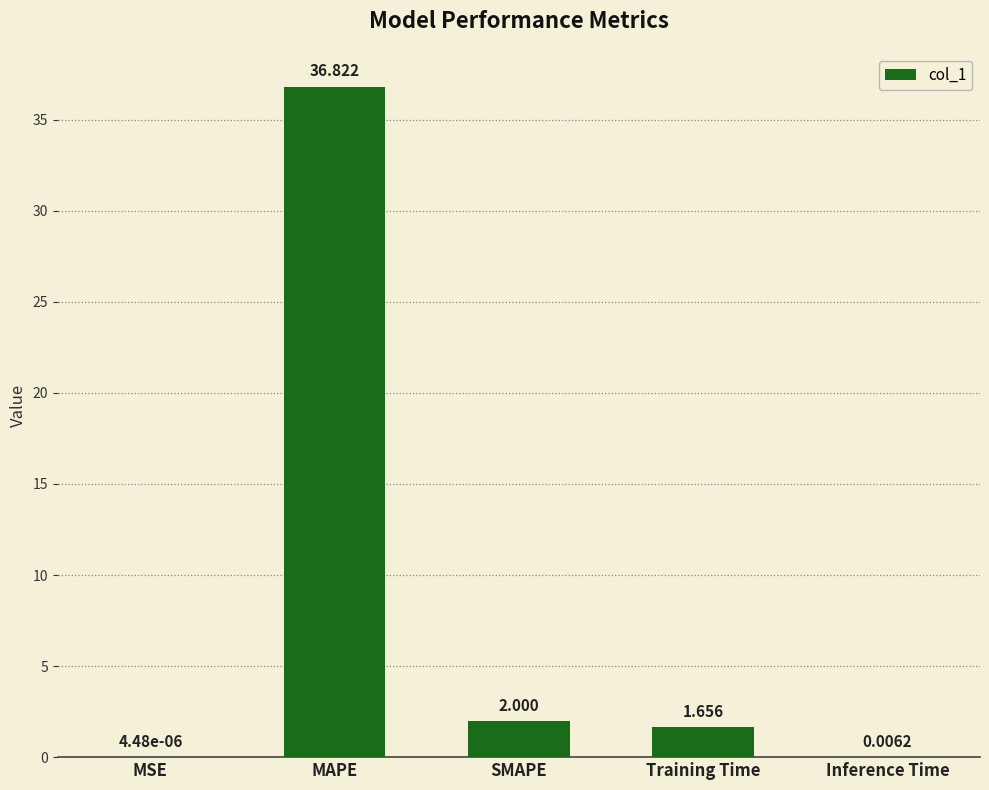

Which has a higher value, Inference Time or MAPE?

MAPE